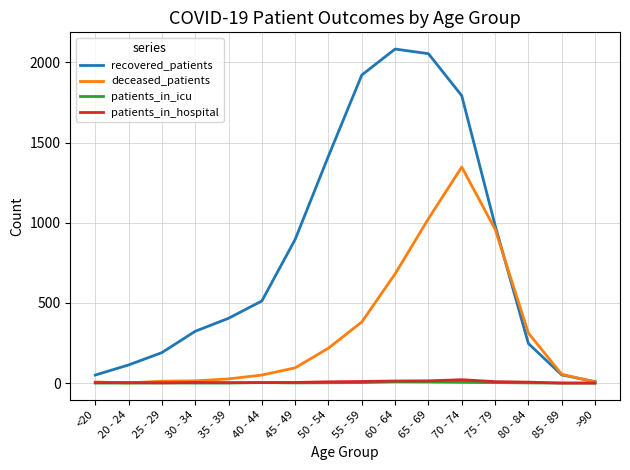

How many series are shown in this chart?

4